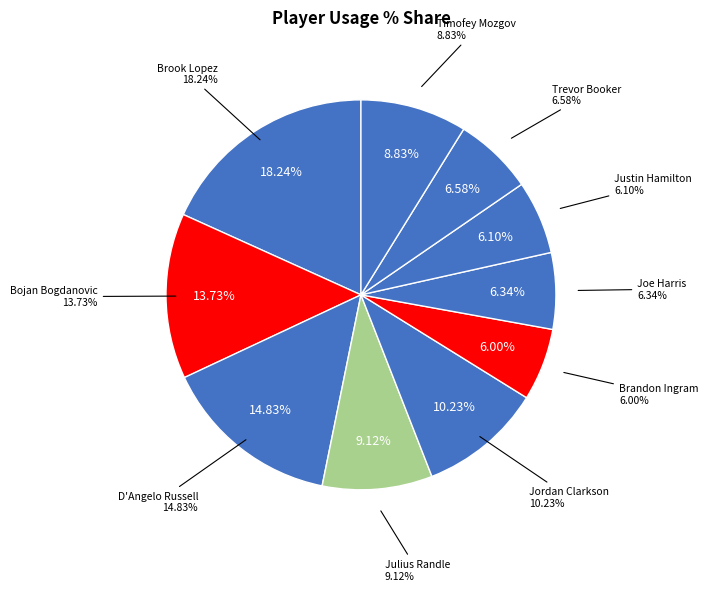

Does any single category account for the majority?

No